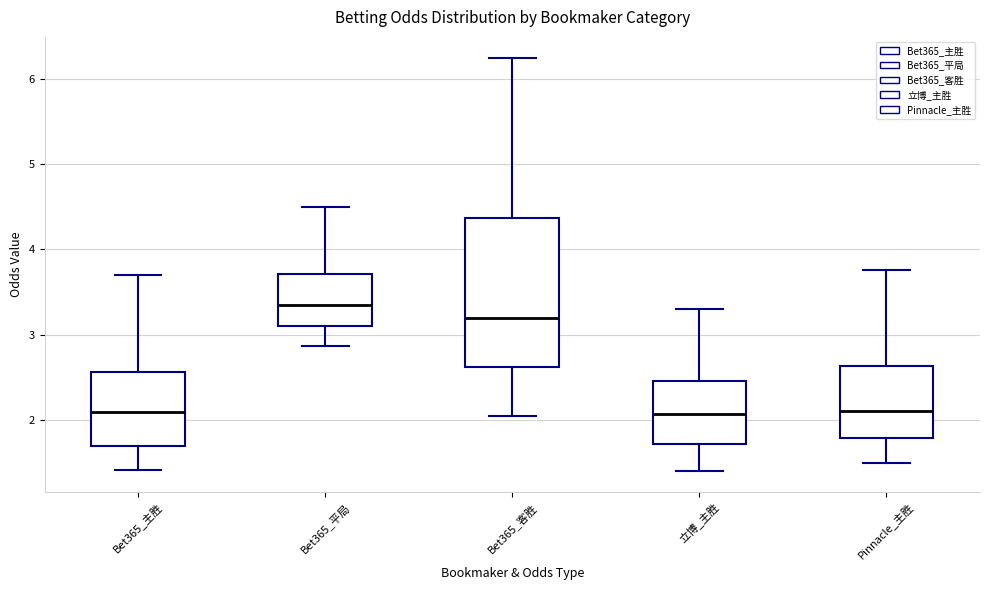

Reading left to right, transcribe this box plot: for each box, give where its median line is, the range the box spans, and where its two whiskers end, as read against the y-axis. The values are not printed on the chart, so give them approximately, as read against the axis.

Bet365_主胜: median 2.1, box 1.7 to 2.6, whiskers 1.4 to 3.7
Bet365_平局: median 3.4, box 3.1 to 3.7, whiskers 2.9 to 4.5
Bet365_客胜: median 3.2, box 2.6 to 4.4, whiskers 2.1 to 6.3
立博_主胜: median 2.1, box 1.7 to 2.5, whiskers 1.4 to 3.3
Pinnacle_主胜: median 2.1, box 1.8 to 2.6, whiskers 1.5 to 3.8